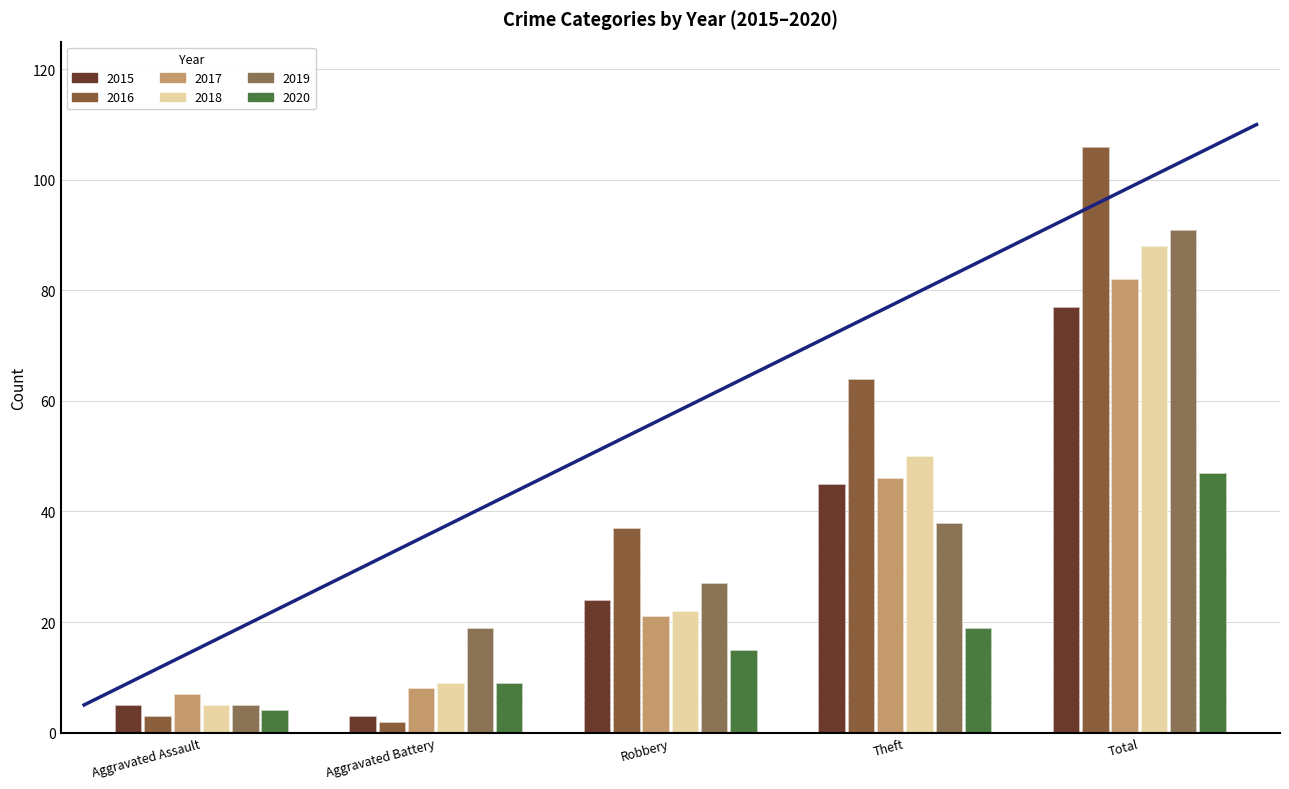

How many data points in 2015 are above 24?

2